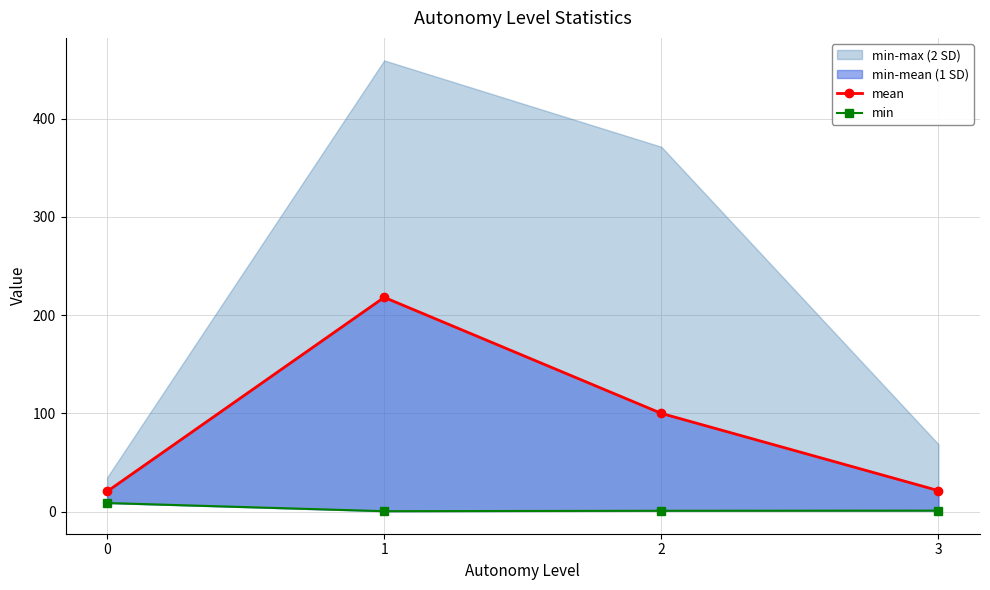

Reading right to left, extract all data points from this chart.

mean: 3=21.5	2=100.1	1=218.1	0=20.6
min: 3=1.1	2=1.0	1=0.6	0=8.9